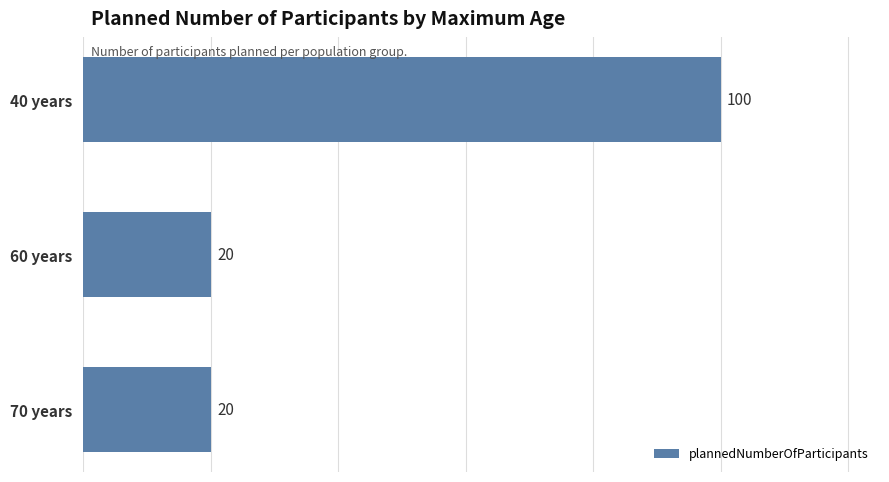

What is the smallest value displayed?

20